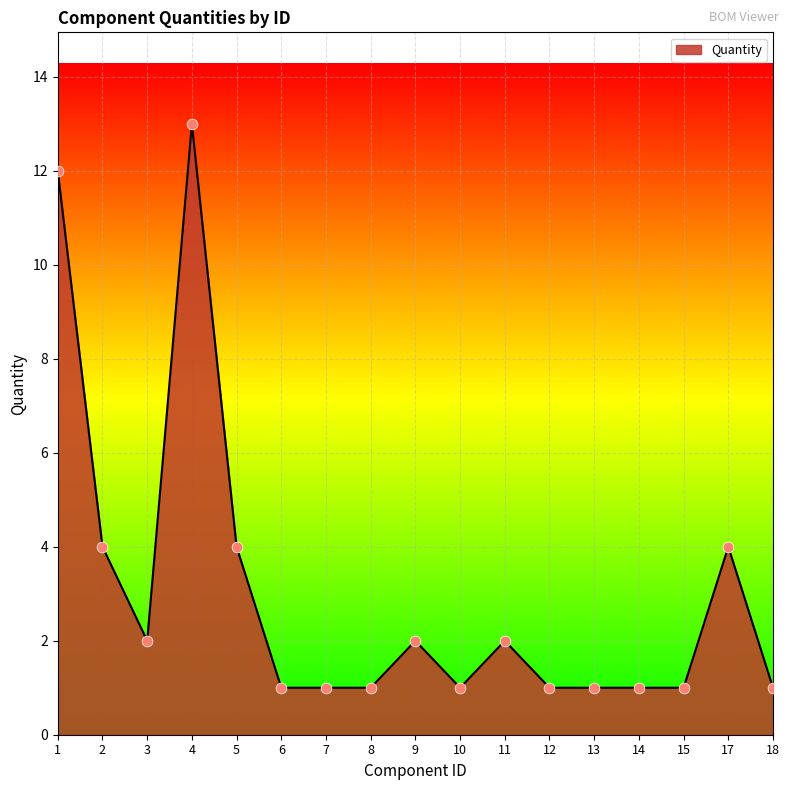

What is the change in value from 9 to 17?

+2